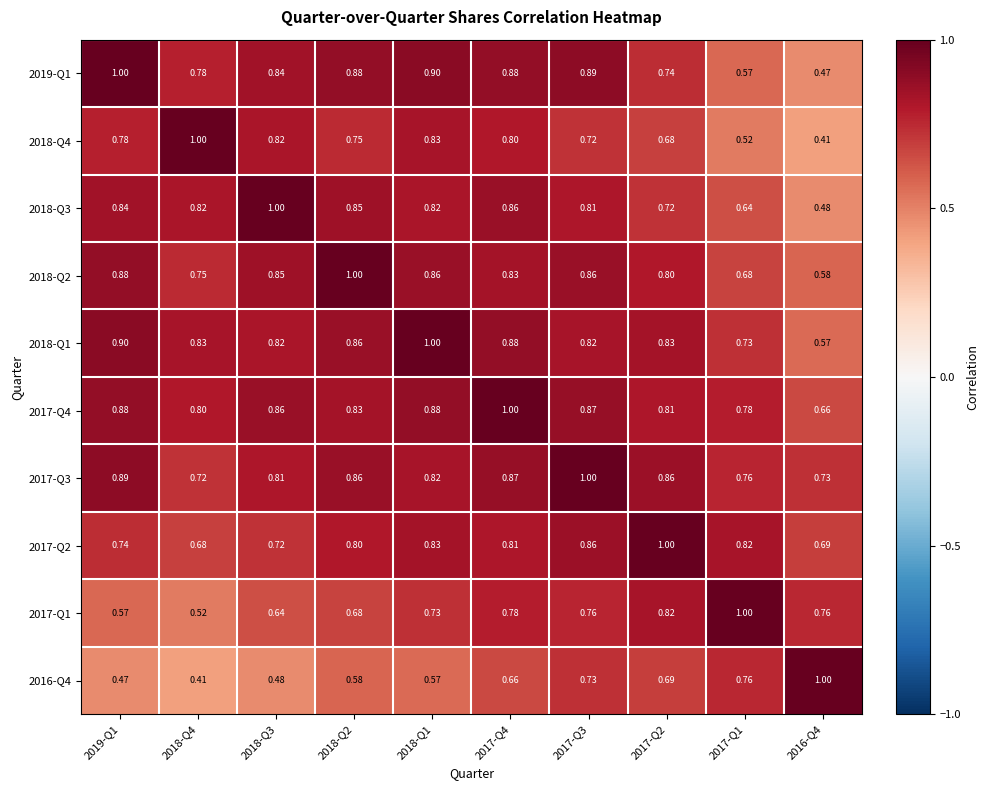

Is the value of 2016-Q4 at 2017-Q4 greater than the value of 2018-Q3 at 2017-Q4?

No